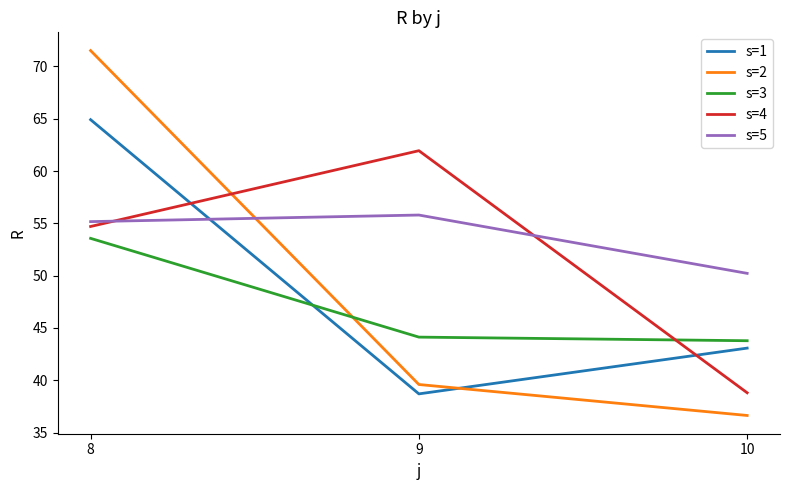

Is it true that s=2 equals 61.7 at 9?

False